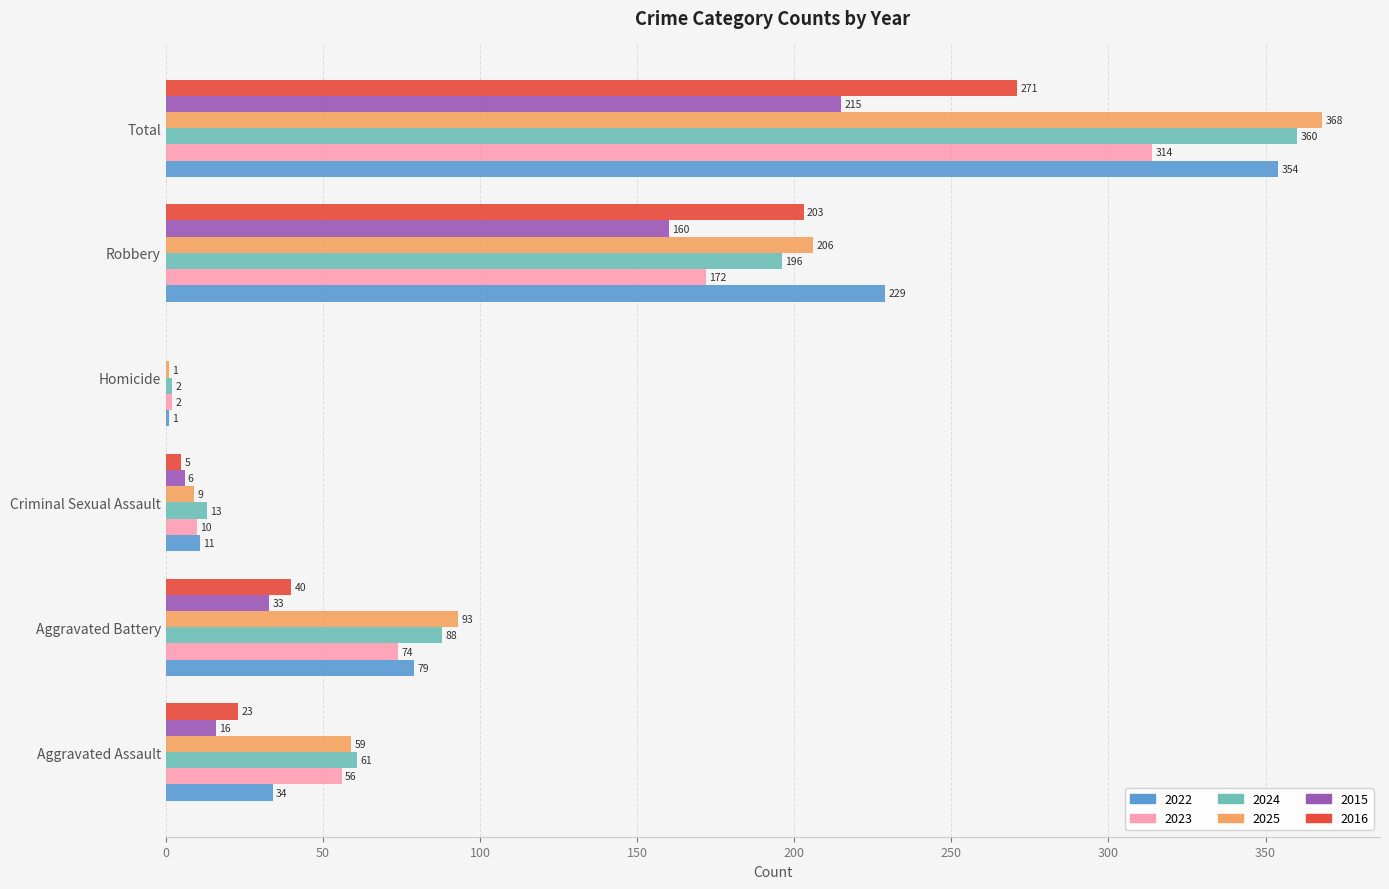

What are all the series names shown in the legend?

2022, 2023, 2024, 2025, 2015, 2016